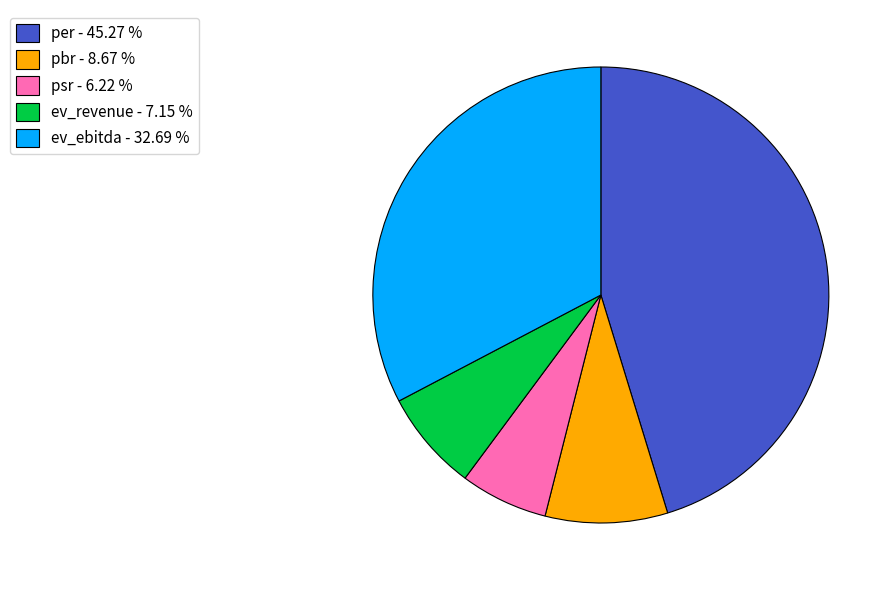

Which has a higher value, ev_ebitda or pbr?

ev_ebitda